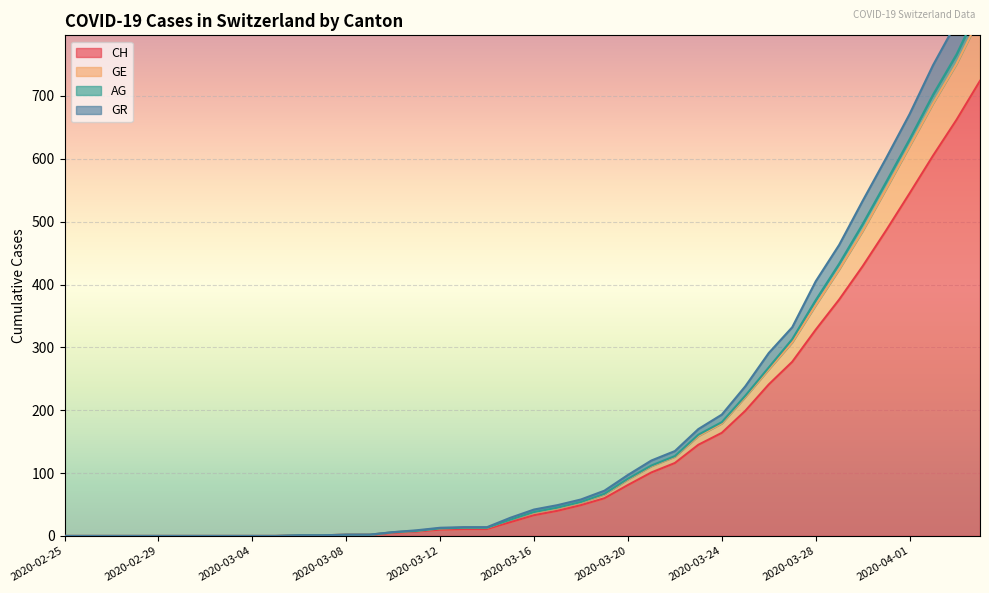

True or false: AG and CH intersect in this chart.

False